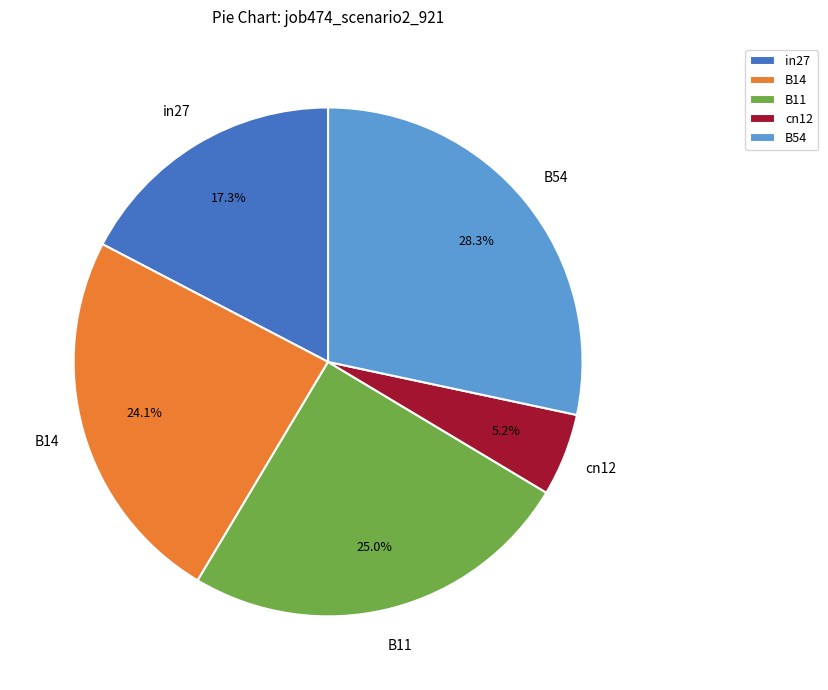

To the nearest percent, what portion does B11 represent?

25%